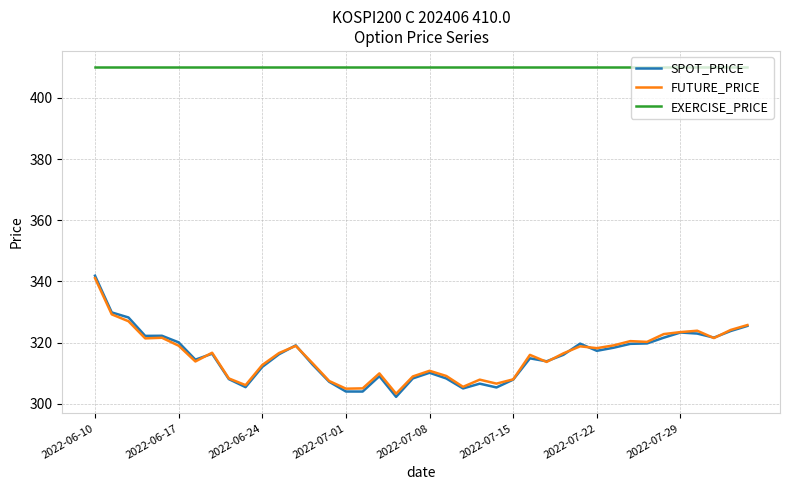

What is the minimum value for SPOT_PRICE?

302.3